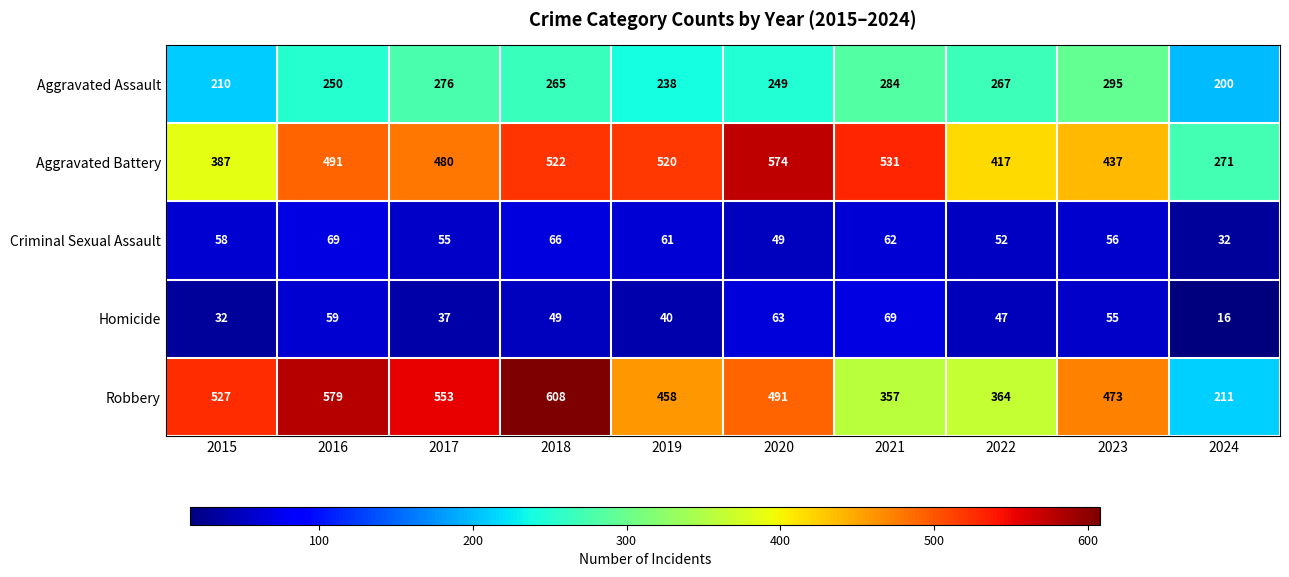

What is the sum of the Homicide values at 2022 and 2016?

106